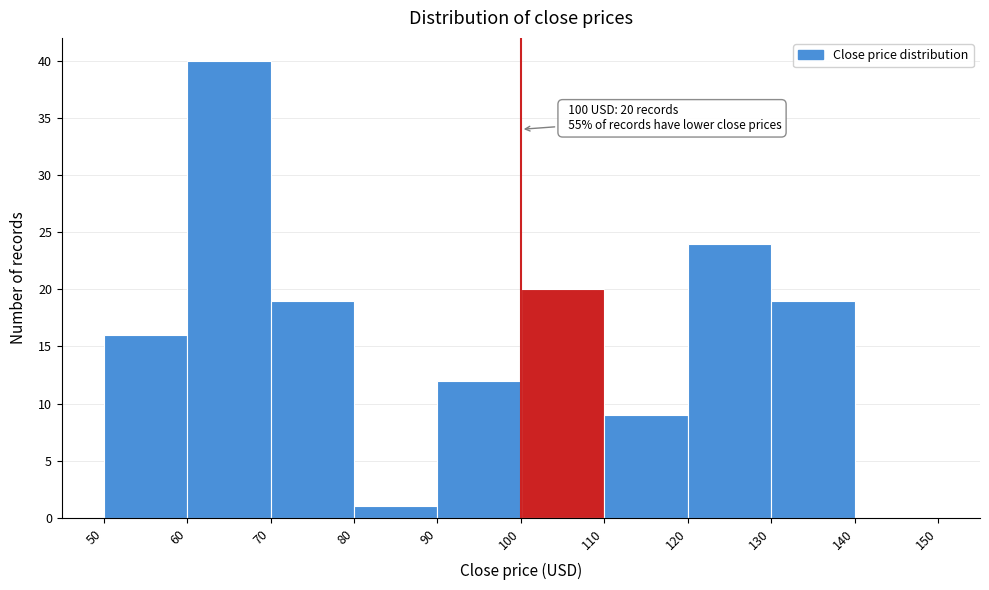

Which range on the x-axis has the tallest bar?

60 to 70